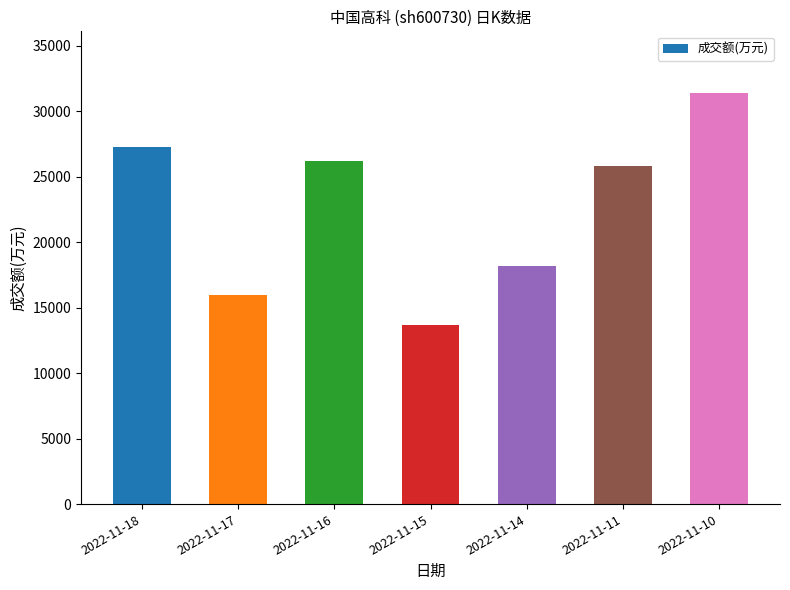

Where does the data first go above 25844?

2022-11-18